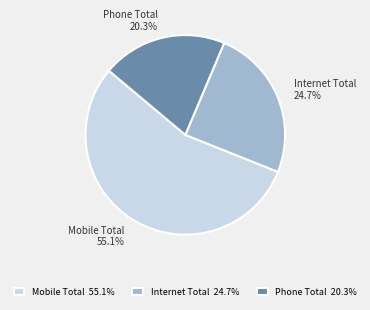

What is the ratio of the value at Internet Total to the value at Mobile Total?

0.4